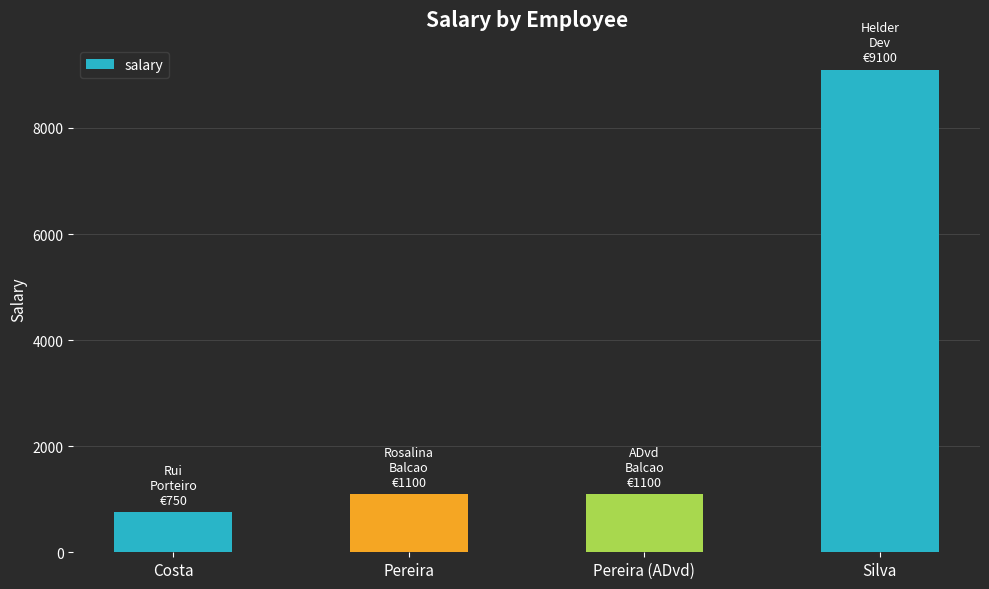

How many series are shown in this chart?

1